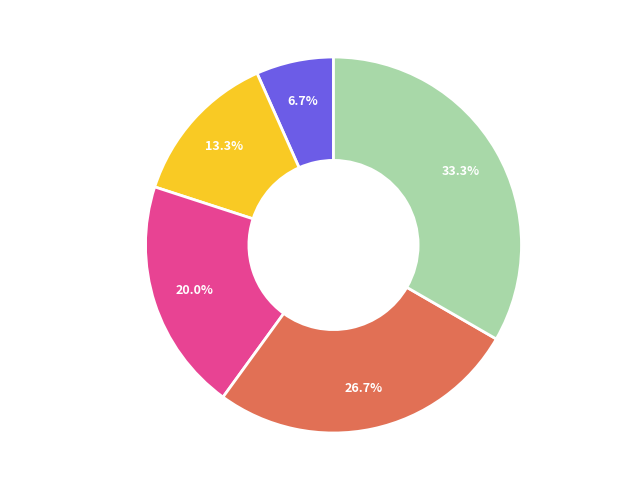

Combined, do VerifyEnteredValues and openBrowser account for over 50%?

No